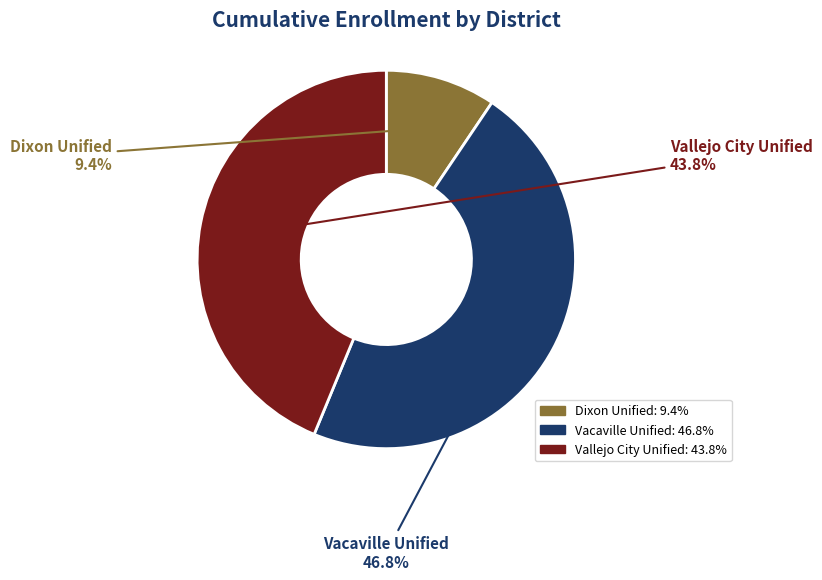

How many slices are in this pie chart?

3